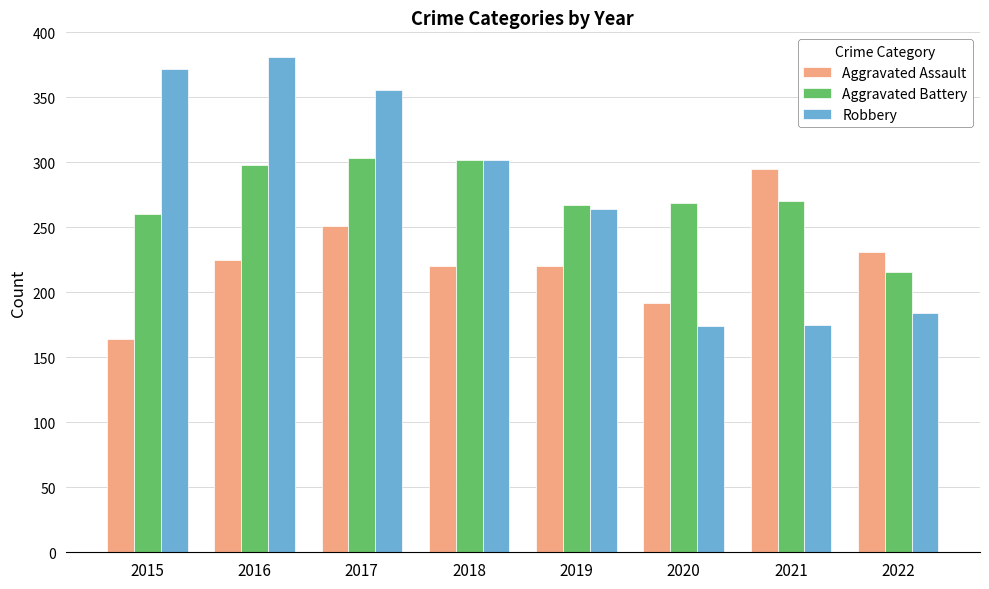

At which label does Robbery first exceed 302?

2015